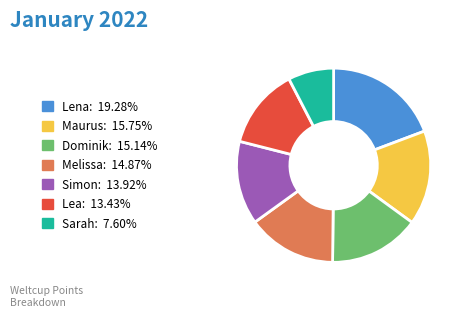

Is Sarah the majority of the pie?

No